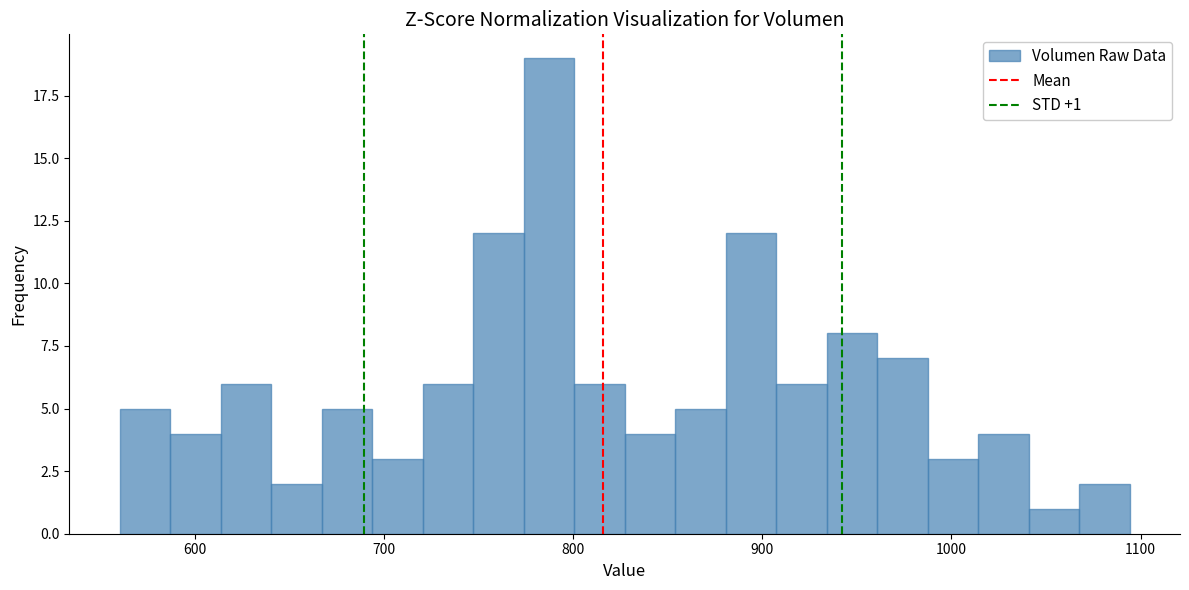

Read against the x-axis, roughly where is the centre of the tallest bar?

790